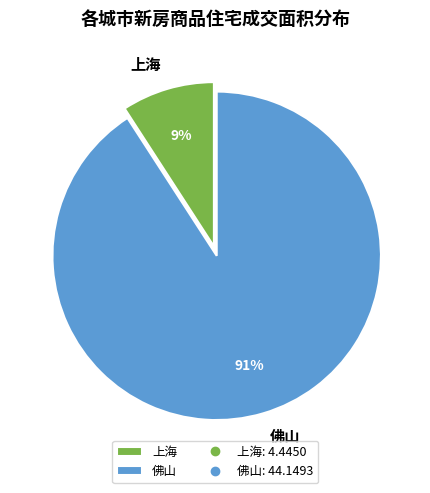

The 佛山 slice represents 78% of the pie. True or false?

False